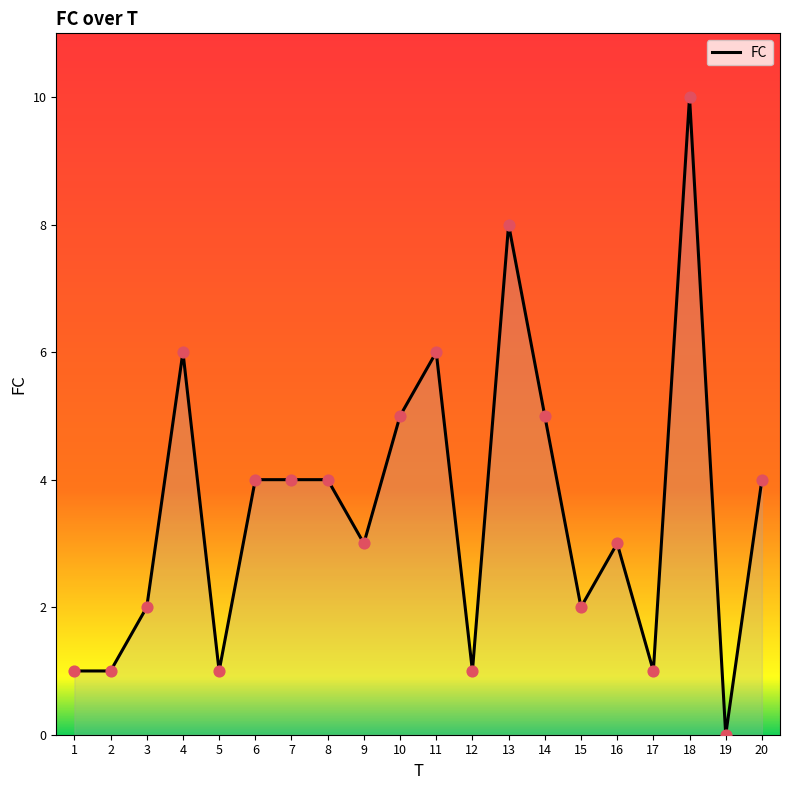

What is the change in value from 2 to 9?

+2